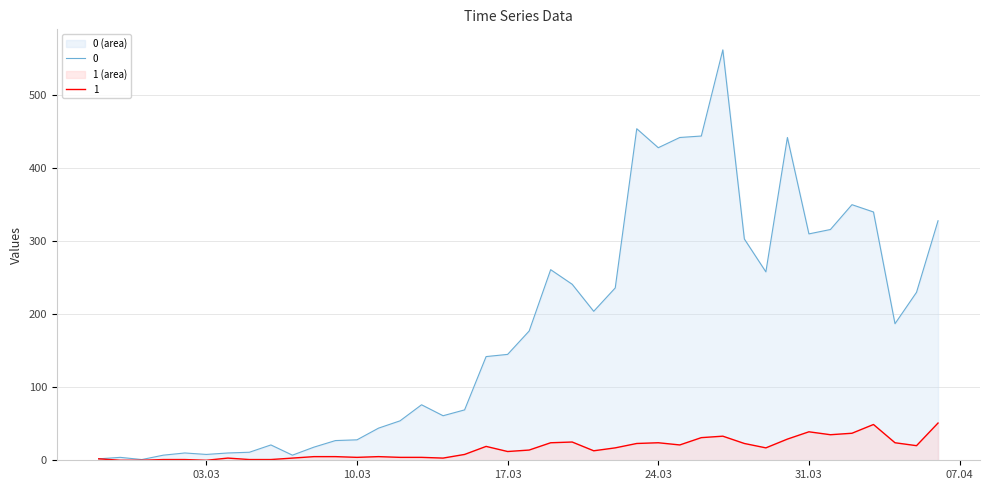

Does the chart have visible grid lines?

Yes